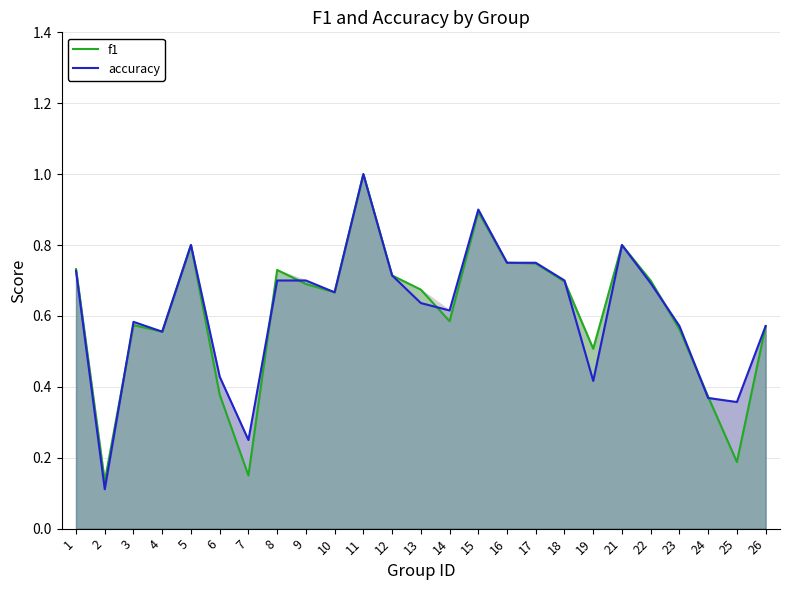

Is the value of f1 at 4 greater than the value of accuracy at 26?

No